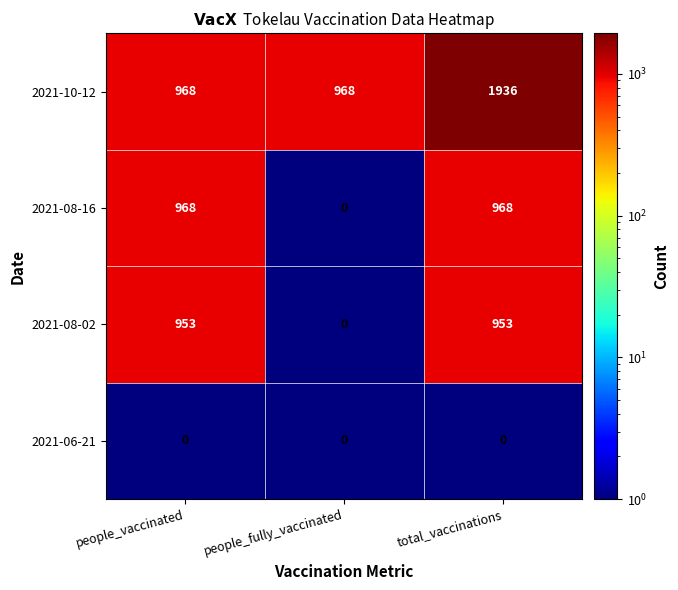

Between people_vaccinated and people_fully_vaccinated, which series saw the biggest shift?

2021-08-16